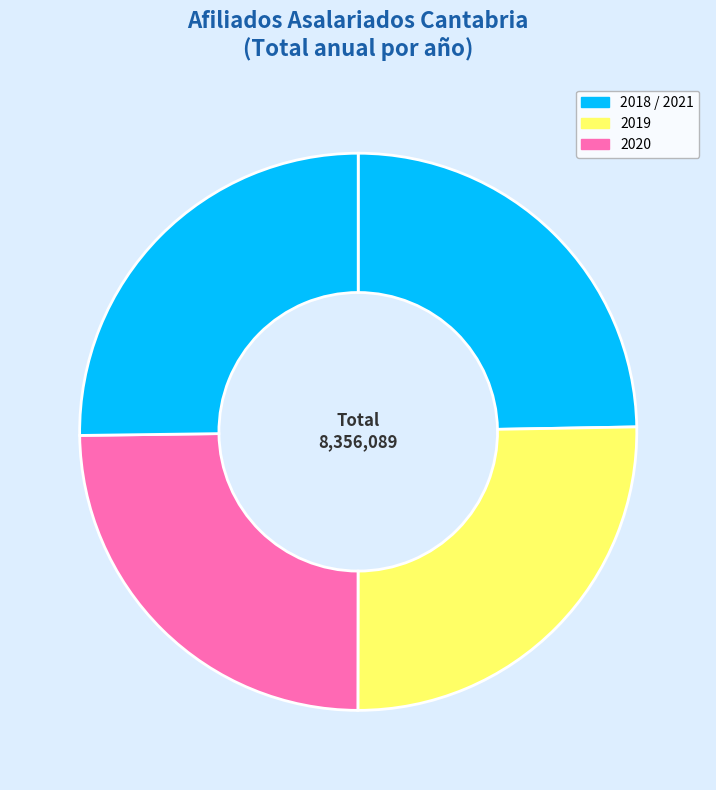

Count the number of slices in the pie.

4